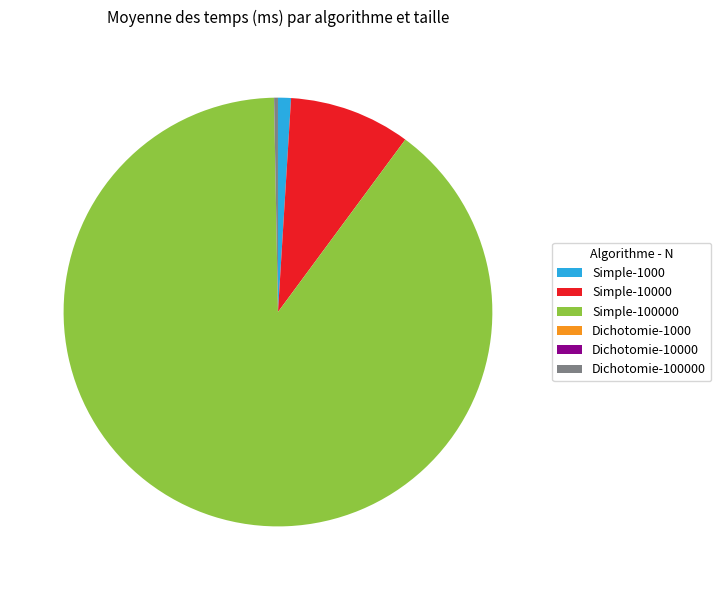

What is the majority slice?

Simple-100000